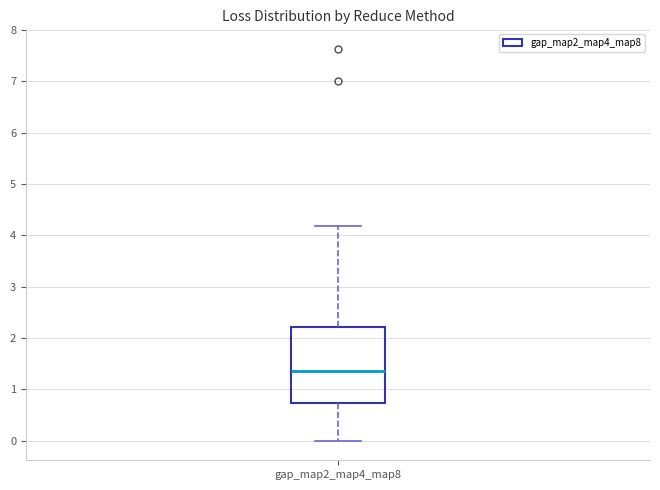

Transcribe this box plot: give where the median line is, the range the box spans, and where the two whiskers end, as read against the y-axis. The values are not printed on the chart, so give them approximately, as read against the axis.

median 1.4, box 0.7 to 2.2, whiskers 0.0 to 4.2